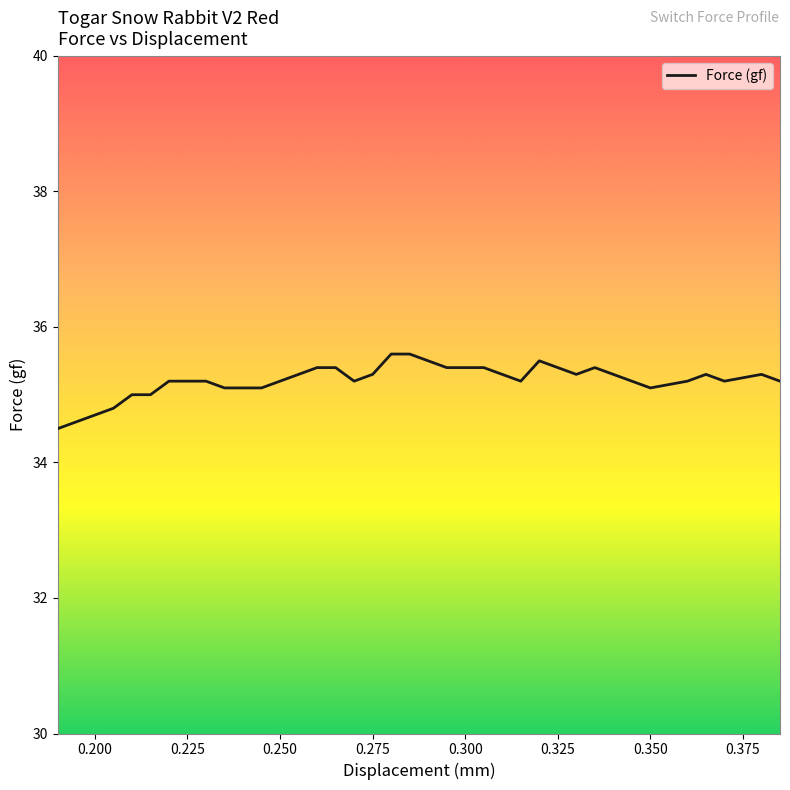

What is the greatest value displayed?

35.6